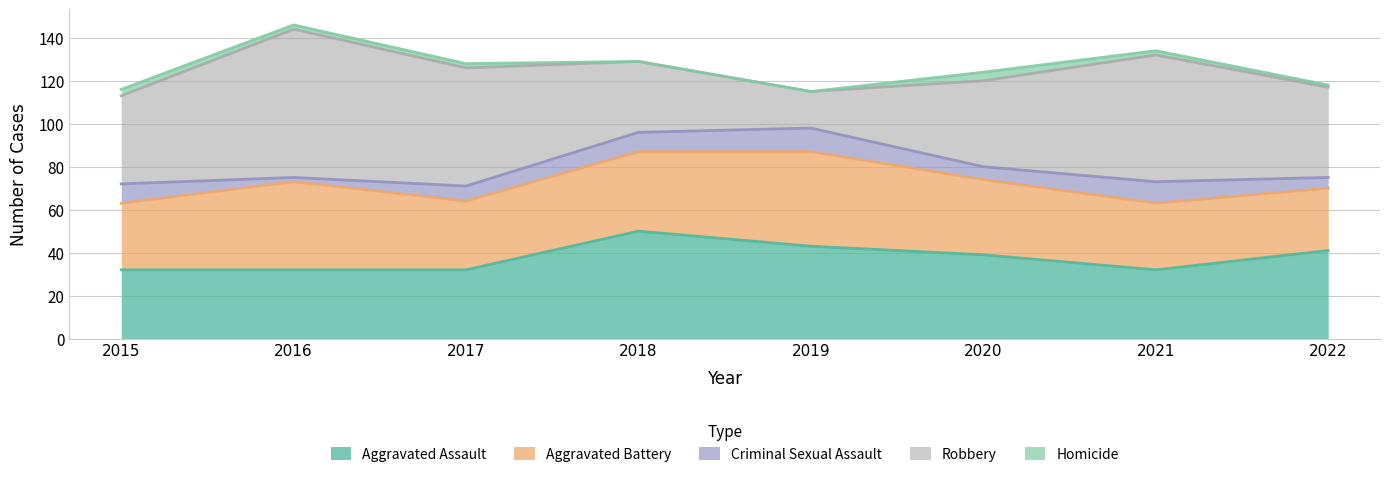

How many Aggravated Assault values are between 32 and 43?

7